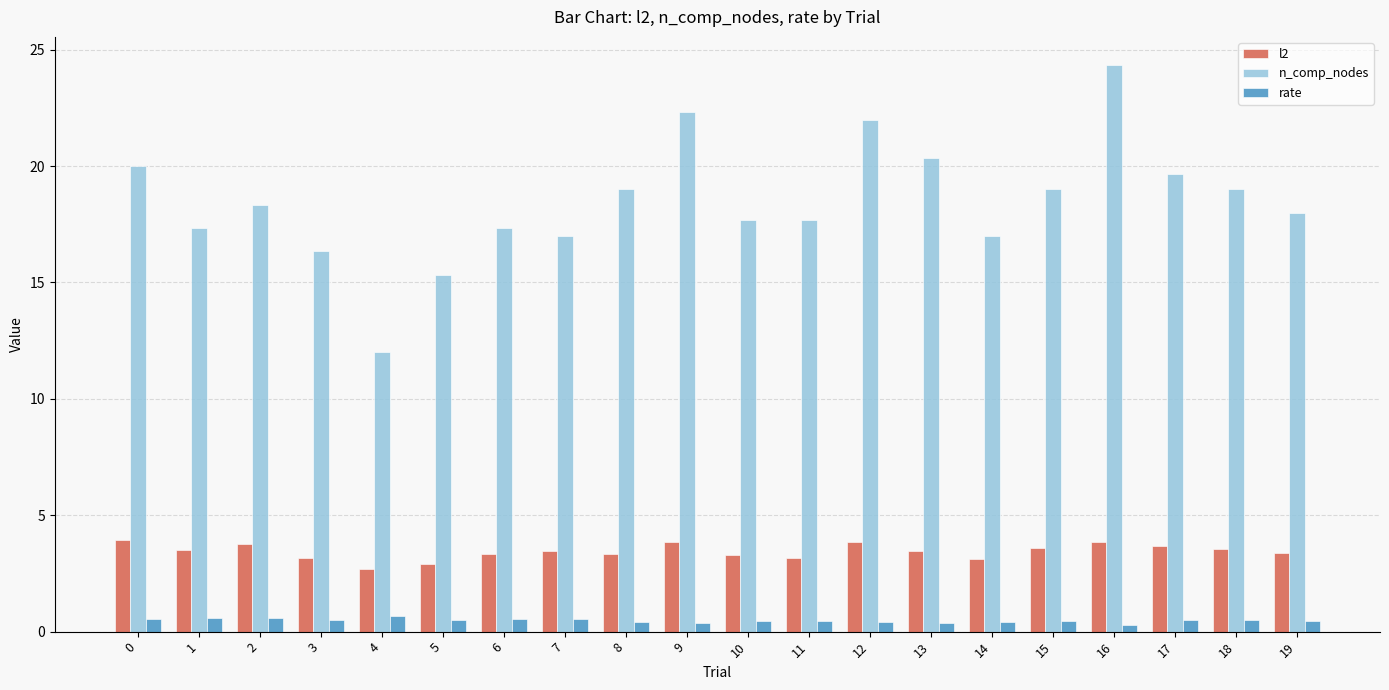

Which series has the largest range (max minus min)?

n_comp_nodes